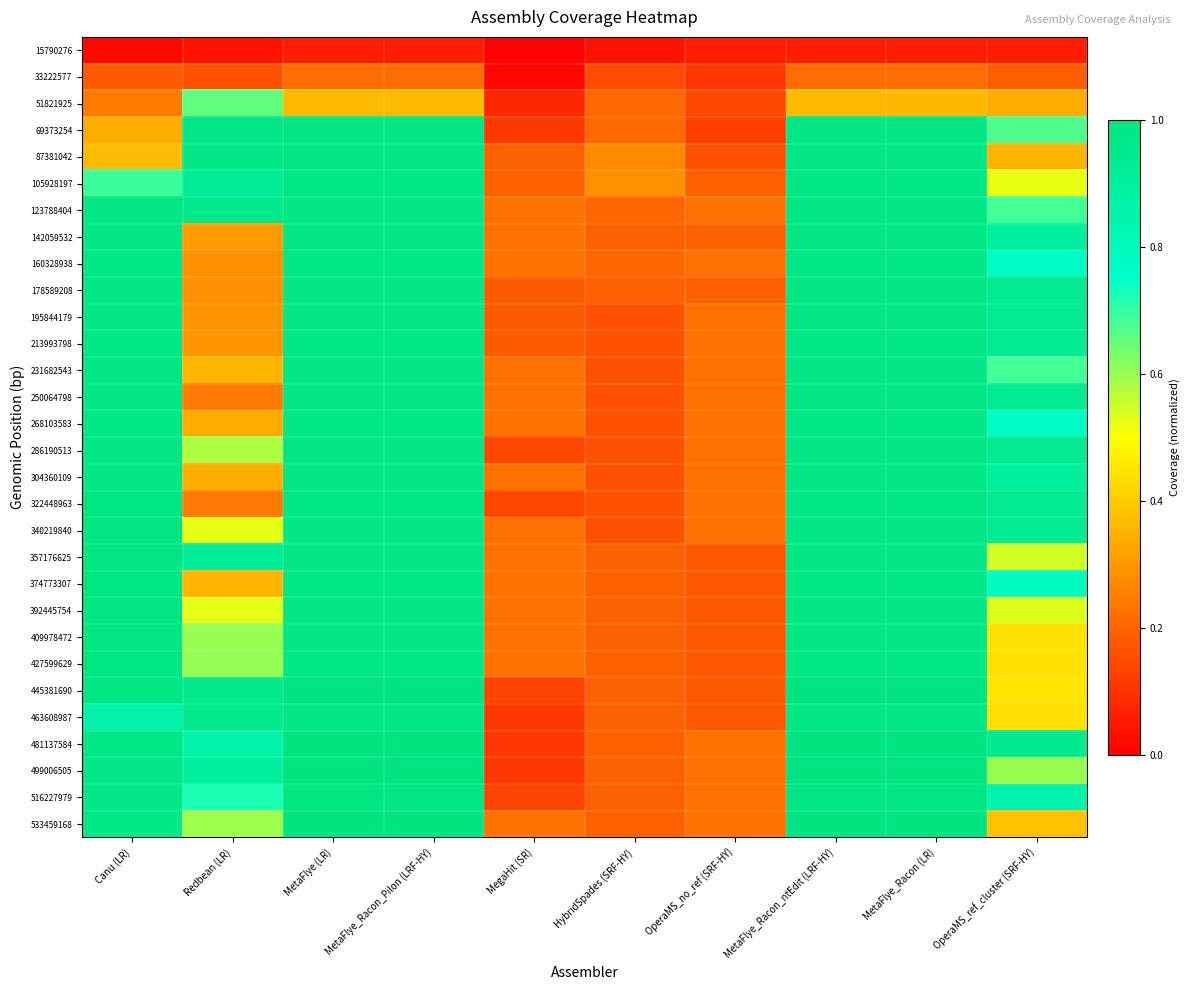

Reading right to left, list all the values displayed in this chart.

15790276: OperaMS_ref_cluster (SRF-HY)=0.1	MetaFlye_Racon (LR)=0.1	MetaFlye_Racon_ntEdit (LRF-HY)=0.1	OperaMS_no_ref (SRF-HY)=0.1	HybridSpades (SRF-HY)=0.0	MegaHit (SR)=0.0	MetaFlye_Racon_Pilon (LRF-HY)=0.1	MetaFlye (LR)=0.1	Redbean (LR)=0.0	Canu (LR)=0.0
33222577: OperaMS_ref_cluster (SRF-HY)=0.2	MetaFlye_Racon (LR)=0.2	MetaFlye_Racon_ntEdit (LRF-HY)=0.2	OperaMS_no_ref (SRF-HY)=0.1	HybridSpades (SRF-HY)=0.1	MegaHit (SR)=0.0	MetaFlye_Racon_Pilon (LRF-HY)=0.2	MetaFlye (LR)=0.2	Redbean (LR)=0.2	Canu (LR)=0.2
51821925: OperaMS_ref_cluster (SRF-HY)=0.3	MetaFlye_Racon (LR)=0.4	MetaFlye_Racon_ntEdit (LRF-HY)=0.4	OperaMS_no_ref (SRF-HY)=0.1	HybridSpades (SRF-HY)=0.2	MegaHit (SR)=0.1	MetaFlye_Racon_Pilon (LRF-HY)=0.4	MetaFlye (LR)=0.4	Redbean (LR)=0.7	Canu (LR)=0.2
69373254: OperaMS_ref_cluster (SRF-HY)=0.7	MetaFlye_Racon (LR)=1.0	MetaFlye_Racon_ntEdit (LRF-HY)=1.0	OperaMS_no_ref (SRF-HY)=0.1	HybridSpades (SRF-HY)=0.2	MegaHit (SR)=0.1	MetaFlye_Racon_Pilon (LRF-HY)=1.0	MetaFlye (LR)=1.0	Redbean (LR)=1.0	Canu (LR)=0.3
87381042: OperaMS_ref_cluster (SRF-HY)=0.4	MetaFlye_Racon (LR)=1.0	MetaFlye_Racon_ntEdit (LRF-HY)=1.0	OperaMS_no_ref (SRF-HY)=0.2	HybridSpades (SRF-HY)=0.3	MegaHit (SR)=0.2	MetaFlye_Racon_Pilon (LRF-HY)=1.0	MetaFlye (LR)=1.0	Redbean (LR)=1.0	Canu (LR)=0.4
105928197: OperaMS_ref_cluster (SRF-HY)=0.5	MetaFlye_Racon (LR)=1.0	MetaFlye_Racon_ntEdit (LRF-HY)=1.0	OperaMS_no_ref (SRF-HY)=0.2	HybridSpades (SRF-HY)=0.3	MegaHit (SR)=0.2	MetaFlye_Racon_Pilon (LRF-HY)=1.0	MetaFlye (LR)=1.0	Redbean (LR)=0.9	Canu (LR)=0.7
123788404: OperaMS_ref_cluster (SRF-HY)=0.7	MetaFlye_Racon (LR)=1.0	MetaFlye_Racon_ntEdit (LRF-HY)=1.0	OperaMS_no_ref (SRF-HY)=0.2	HybridSpades (SRF-HY)=0.2	MegaHit (SR)=0.2	MetaFlye_Racon_Pilon (LRF-HY)=1.0	MetaFlye (LR)=1.0	Redbean (LR)=1.0	Canu (LR)=1.0
142059532: OperaMS_ref_cluster (SRF-HY)=0.9	MetaFlye_Racon (LR)=1.0	MetaFlye_Racon_ntEdit (LRF-HY)=1.0	OperaMS_no_ref (SRF-HY)=0.2	HybridSpades (SRF-HY)=0.2	MegaHit (SR)=0.2	MetaFlye_Racon_Pilon (LRF-HY)=1.0	MetaFlye (LR)=1.0	Redbean (LR)=0.3	Canu (LR)=1.0
160328938: OperaMS_ref_cluster (SRF-HY)=0.8	MetaFlye_Racon (LR)=1.0	MetaFlye_Racon_ntEdit (LRF-HY)=1.0	OperaMS_no_ref (SRF-HY)=0.2	HybridSpades (SRF-HY)=0.2	MegaHit (SR)=0.2	MetaFlye_Racon_Pilon (LRF-HY)=1.0	MetaFlye (LR)=1.0	Redbean (LR)=0.3	Canu (LR)=1.0
178589208: OperaMS_ref_cluster (SRF-HY)=0.9	MetaFlye_Racon (LR)=1.0	MetaFlye_Racon_ntEdit (LRF-HY)=1.0	OperaMS_no_ref (SRF-HY)=0.2	HybridSpades (SRF-HY)=0.2	MegaHit (SR)=0.2	MetaFlye_Racon_Pilon (LRF-HY)=1.0	MetaFlye (LR)=1.0	Redbean (LR)=0.3	Canu (LR)=1.0
195844179: OperaMS_ref_cluster (SRF-HY)=0.9	MetaFlye_Racon (LR)=1.0	MetaFlye_Racon_ntEdit (LRF-HY)=1.0	OperaMS_no_ref (SRF-HY)=0.2	HybridSpades (SRF-HY)=0.2	MegaHit (SR)=0.2	MetaFlye_Racon_Pilon (LRF-HY)=1.0	MetaFlye (LR)=1.0	Redbean (LR)=0.3	Canu (LR)=1.0
213993798: OperaMS_ref_cluster (SRF-HY)=0.9	MetaFlye_Racon (LR)=1.0	MetaFlye_Racon_ntEdit (LRF-HY)=1.0	OperaMS_no_ref (SRF-HY)=0.2	HybridSpades (SRF-HY)=0.2	MegaHit (SR)=0.2	MetaFlye_Racon_Pilon (LRF-HY)=1.0	MetaFlye (LR)=1.0	Redbean (LR)=0.3	Canu (LR)=1.0
231682543: OperaMS_ref_cluster (SRF-HY)=0.7	MetaFlye_Racon (LR)=1.0	MetaFlye_Racon_ntEdit (LRF-HY)=1.0	OperaMS_no_ref (SRF-HY)=0.2	HybridSpades (SRF-HY)=0.2	MegaHit (SR)=0.2	MetaFlye_Racon_Pilon (LRF-HY)=1.0	MetaFlye (LR)=1.0	Redbean (LR)=0.4	Canu (LR)=1.0
250064798: OperaMS_ref_cluster (SRF-HY)=0.9	MetaFlye_Racon (LR)=1.0	MetaFlye_Racon_ntEdit (LRF-HY)=1.0	OperaMS_no_ref (SRF-HY)=0.2	HybridSpades (SRF-HY)=0.2	MegaHit (SR)=0.2	MetaFlye_Racon_Pilon (LRF-HY)=1.0	MetaFlye (LR)=1.0	Redbean (LR)=0.2	Canu (LR)=1.0
268103583: OperaMS_ref_cluster (SRF-HY)=0.8	MetaFlye_Racon (LR)=1.0	MetaFlye_Racon_ntEdit (LRF-HY)=1.0	OperaMS_no_ref (SRF-HY)=0.2	HybridSpades (SRF-HY)=0.2	MegaHit (SR)=0.2	MetaFlye_Racon_Pilon (LRF-HY)=1.0	MetaFlye (LR)=1.0	Redbean (LR)=0.3	Canu (LR)=1.0
286190513: OperaMS_ref_cluster (SRF-HY)=0.9	MetaFlye_Racon (LR)=1.0	MetaFlye_Racon_ntEdit (LRF-HY)=1.0	OperaMS_no_ref (SRF-HY)=0.2	HybridSpades (SRF-HY)=0.2	MegaHit (SR)=0.1	MetaFlye_Racon_Pilon (LRF-HY)=1.0	MetaFlye (LR)=1.0	Redbean (LR)=0.6	Canu (LR)=1.0
304360109: OperaMS_ref_cluster (SRF-HY)=0.9	MetaFlye_Racon (LR)=1.0	MetaFlye_Racon_ntEdit (LRF-HY)=1.0	OperaMS_no_ref (SRF-HY)=0.2	HybridSpades (SRF-HY)=0.2	MegaHit (SR)=0.2	MetaFlye_Racon_Pilon (LRF-HY)=1.0	MetaFlye (LR)=1.0	Redbean (LR)=0.3	Canu (LR)=1.0
322448963: OperaMS_ref_cluster (SRF-HY)=0.9	MetaFlye_Racon (LR)=1.0	MetaFlye_Racon_ntEdit (LRF-HY)=1.0	OperaMS_no_ref (SRF-HY)=0.2	HybridSpades (SRF-HY)=0.2	MegaHit (SR)=0.1	MetaFlye_Racon_Pilon (LRF-HY)=1.0	MetaFlye (LR)=1.0	Redbean (LR)=0.2	Canu (LR)=1.0
340219840: OperaMS_ref_cluster (SRF-HY)=0.9	MetaFlye_Racon (LR)=1.0	MetaFlye_Racon_ntEdit (LRF-HY)=1.0	OperaMS_no_ref (SRF-HY)=0.2	HybridSpades (SRF-HY)=0.2	MegaHit (SR)=0.2	MetaFlye_Racon_Pilon (LRF-HY)=1.0	MetaFlye (LR)=1.0	Redbean (LR)=0.5	Canu (LR)=1.0
357176625: OperaMS_ref_cluster (SRF-HY)=0.5	MetaFlye_Racon (LR)=1.0	MetaFlye_Racon_ntEdit (LRF-HY)=1.0	OperaMS_no_ref (SRF-HY)=0.2	HybridSpades (SRF-HY)=0.2	MegaHit (SR)=0.2	MetaFlye_Racon_Pilon (LRF-HY)=1.0	MetaFlye (LR)=1.0	Redbean (LR)=0.9	Canu (LR)=1.0
374773307: OperaMS_ref_cluster (SRF-HY)=0.8	MetaFlye_Racon (LR)=1.0	MetaFlye_Racon_ntEdit (LRF-HY)=1.0	OperaMS_no_ref (SRF-HY)=0.2	HybridSpades (SRF-HY)=0.2	MegaHit (SR)=0.2	MetaFlye_Racon_Pilon (LRF-HY)=1.0	MetaFlye (LR)=1.0	Redbean (LR)=0.4	Canu (LR)=1.0
392445754: OperaMS_ref_cluster (SRF-HY)=0.5	MetaFlye_Racon (LR)=1.0	MetaFlye_Racon_ntEdit (LRF-HY)=1.0	OperaMS_no_ref (SRF-HY)=0.2	HybridSpades (SRF-HY)=0.2	MegaHit (SR)=0.2	MetaFlye_Racon_Pilon (LRF-HY)=1.0	MetaFlye (LR)=1.0	Redbean (LR)=0.5	Canu (LR)=1.0
409978472: OperaMS_ref_cluster (SRF-HY)=0.4	MetaFlye_Racon (LR)=1.0	MetaFlye_Racon_ntEdit (LRF-HY)=1.0	OperaMS_no_ref (SRF-HY)=0.2	HybridSpades (SRF-HY)=0.2	MegaHit (SR)=0.2	MetaFlye_Racon_Pilon (LRF-HY)=1.0	MetaFlye (LR)=1.0	Redbean (LR)=0.6	Canu (LR)=1.0
427599629: OperaMS_ref_cluster (SRF-HY)=0.4	MetaFlye_Racon (LR)=1.0	MetaFlye_Racon_ntEdit (LRF-HY)=1.0	OperaMS_no_ref (SRF-HY)=0.2	HybridSpades (SRF-HY)=0.2	MegaHit (SR)=0.2	MetaFlye_Racon_Pilon (LRF-HY)=1.0	MetaFlye (LR)=1.0	Redbean (LR)=0.6	Canu (LR)=1.0
445381690: OperaMS_ref_cluster (SRF-HY)=0.4	MetaFlye_Racon (LR)=1.0	MetaFlye_Racon_ntEdit (LRF-HY)=1.0	OperaMS_no_ref (SRF-HY)=0.2	HybridSpades (SRF-HY)=0.2	MegaHit (SR)=0.1	MetaFlye_Racon_Pilon (LRF-HY)=1.0	MetaFlye (LR)=1.0	Redbean (LR)=1.0	Canu (LR)=1.0
463608987: OperaMS_ref_cluster (SRF-HY)=0.4	MetaFlye_Racon (LR)=1.0	MetaFlye_Racon_ntEdit (LRF-HY)=1.0	OperaMS_no_ref (SRF-HY)=0.2	HybridSpades (SRF-HY)=0.2	MegaHit (SR)=0.1	MetaFlye_Racon_Pilon (LRF-HY)=1.0	MetaFlye (LR)=1.0	Redbean (LR)=1.0	Canu (LR)=0.9
481137584: OperaMS_ref_cluster (SRF-HY)=0.9	MetaFlye_Racon (LR)=1.0	MetaFlye_Racon_ntEdit (LRF-HY)=1.0	OperaMS_no_ref (SRF-HY)=0.2	HybridSpades (SRF-HY)=0.2	MegaHit (SR)=0.1	MetaFlye_Racon_Pilon (LRF-HY)=1.0	MetaFlye (LR)=1.0	Redbean (LR)=0.9	Canu (LR)=1.0
499006505: OperaMS_ref_cluster (SRF-HY)=0.6	MetaFlye_Racon (LR)=1.0	MetaFlye_Racon_ntEdit (LRF-HY)=1.0	OperaMS_no_ref (SRF-HY)=0.2	HybridSpades (SRF-HY)=0.2	MegaHit (SR)=0.1	MetaFlye_Racon_Pilon (LRF-HY)=1.0	MetaFlye (LR)=1.0	Redbean (LR)=0.9	Canu (LR)=1.0
516227979: OperaMS_ref_cluster (SRF-HY)=0.9	MetaFlye_Racon (LR)=1.0	MetaFlye_Racon_ntEdit (LRF-HY)=1.0	OperaMS_no_ref (SRF-HY)=0.2	HybridSpades (SRF-HY)=0.2	MegaHit (SR)=0.1	MetaFlye_Racon_Pilon (LRF-HY)=1.0	MetaFlye (LR)=1.0	Redbean (LR)=0.7	Canu (LR)=1.0
533459168: OperaMS_ref_cluster (SRF-HY)=0.4	MetaFlye_Racon (LR)=1.0	MetaFlye_Racon_ntEdit (LRF-HY)=1.0	OperaMS_no_ref (SRF-HY)=0.2	HybridSpades (SRF-HY)=0.2	MegaHit (SR)=0.2	MetaFlye_Racon_Pilon (LRF-HY)=1.0	MetaFlye (LR)=1.0	Redbean (LR)=0.6	Canu (LR)=1.0